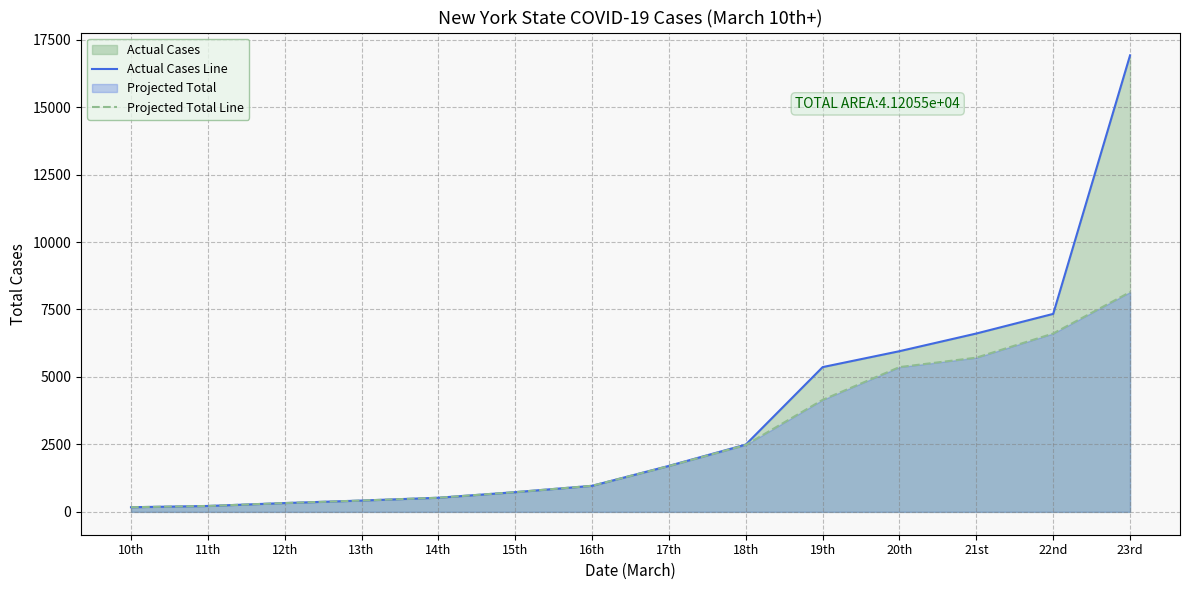

Does the chart have visible grid lines?

Yes